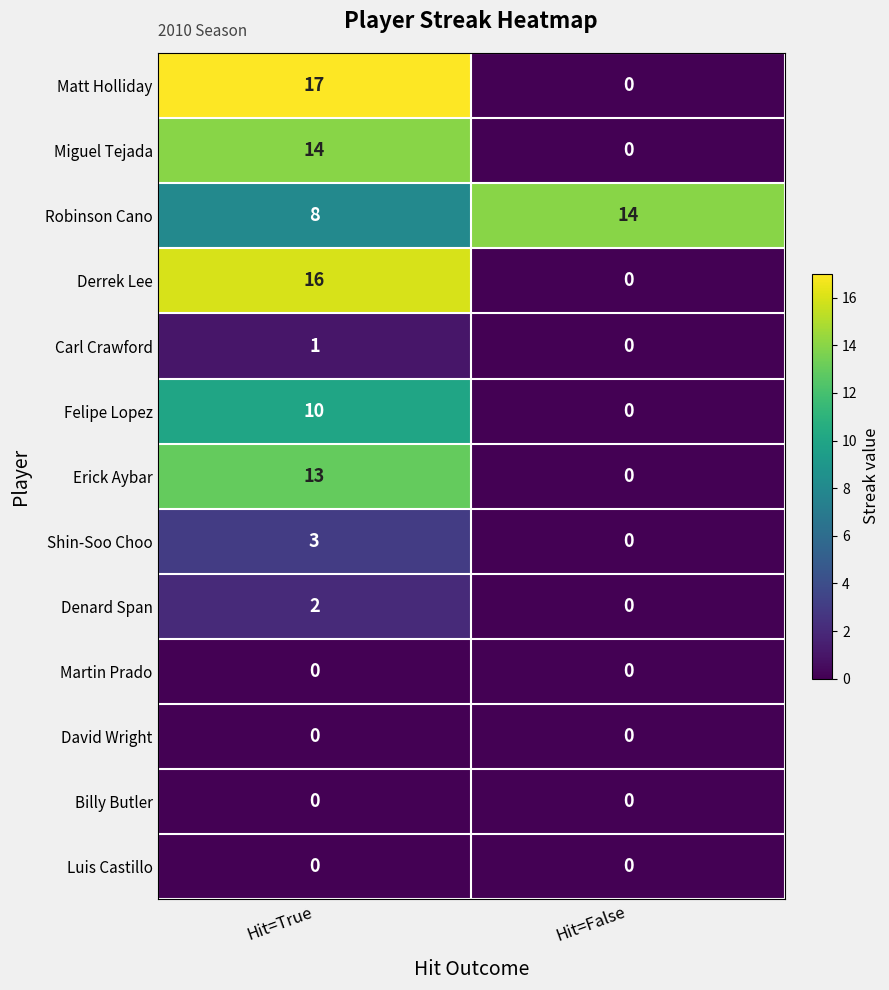

Reading left to right, list all the values displayed in this chart.

Matt Holliday: Hit=True=17	Hit=False=0
Miguel Tejada: Hit=True=14	Hit=False=0
Robinson Cano: Hit=True=8	Hit=False=14
Derrek Lee: Hit=True=16	Hit=False=0
Carl Crawford: Hit=True=1	Hit=False=0
Felipe Lopez: Hit=True=10	Hit=False=0
Erick Aybar: Hit=True=13	Hit=False=0
Shin-Soo Choo: Hit=True=3	Hit=False=0
Denard Span: Hit=True=2	Hit=False=0
Martin Prado: Hit=True=0	Hit=False=0
David Wright: Hit=True=0	Hit=False=0
Billy Butler: Hit=True=0	Hit=False=0
Luis Castillo: Hit=True=0	Hit=False=0